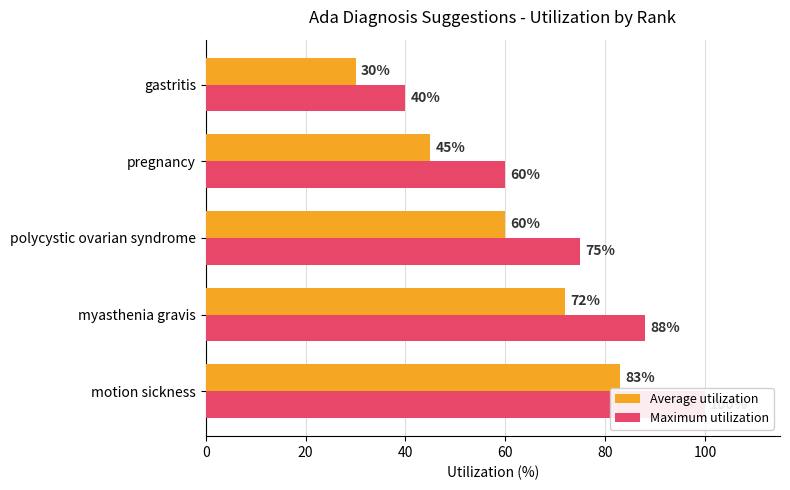

List the series in order of their peak value, lowest first.

Average utilization, Maximum utilization